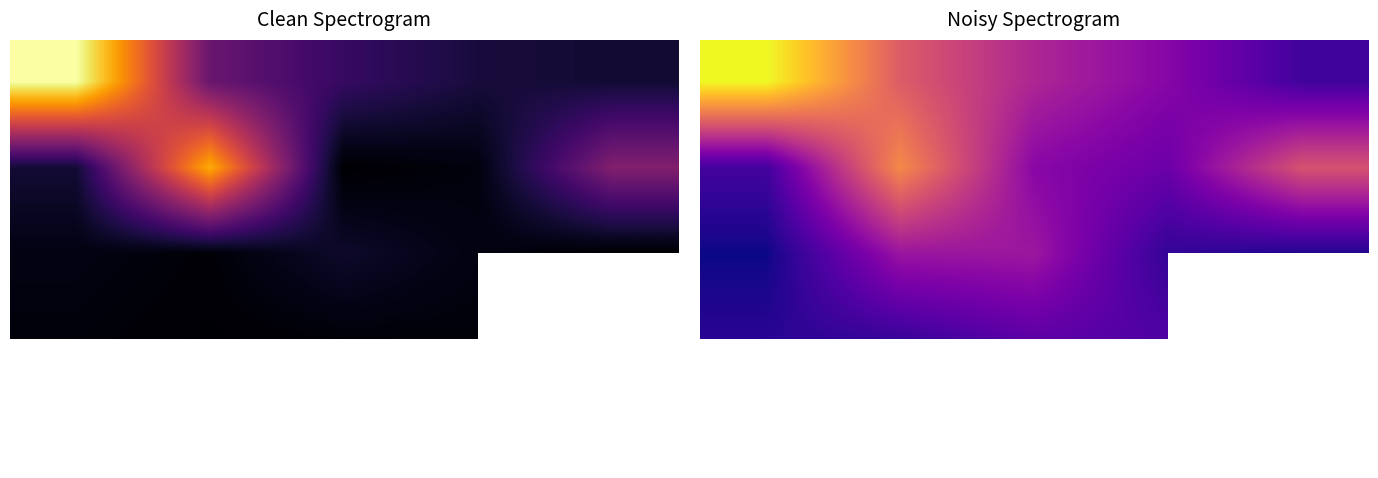

Count the number of categories in the chart.

5